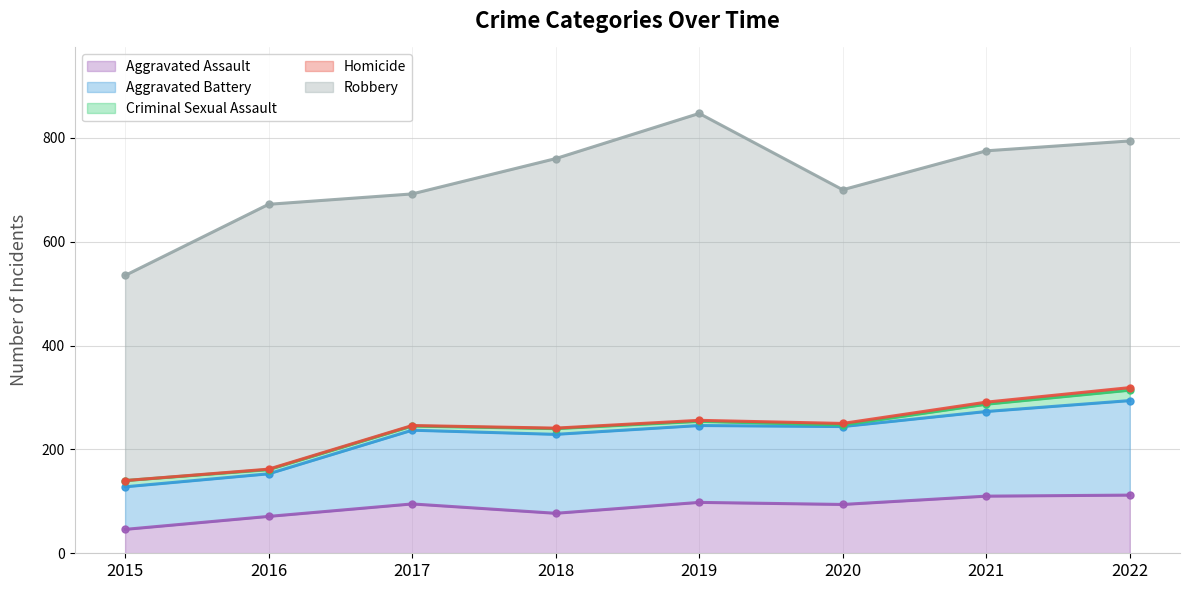

At which label does Robbery reach its peak?

2019